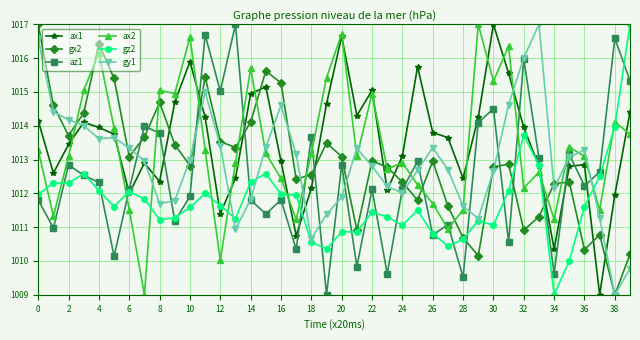

How many times do ax1 and gy1 cross each other?

11